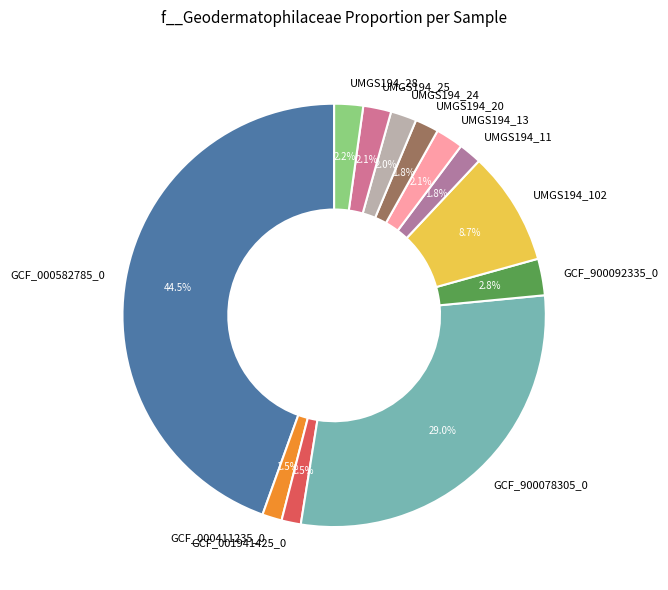

What portion of the pie excludes UMGS194_28?

97.8%